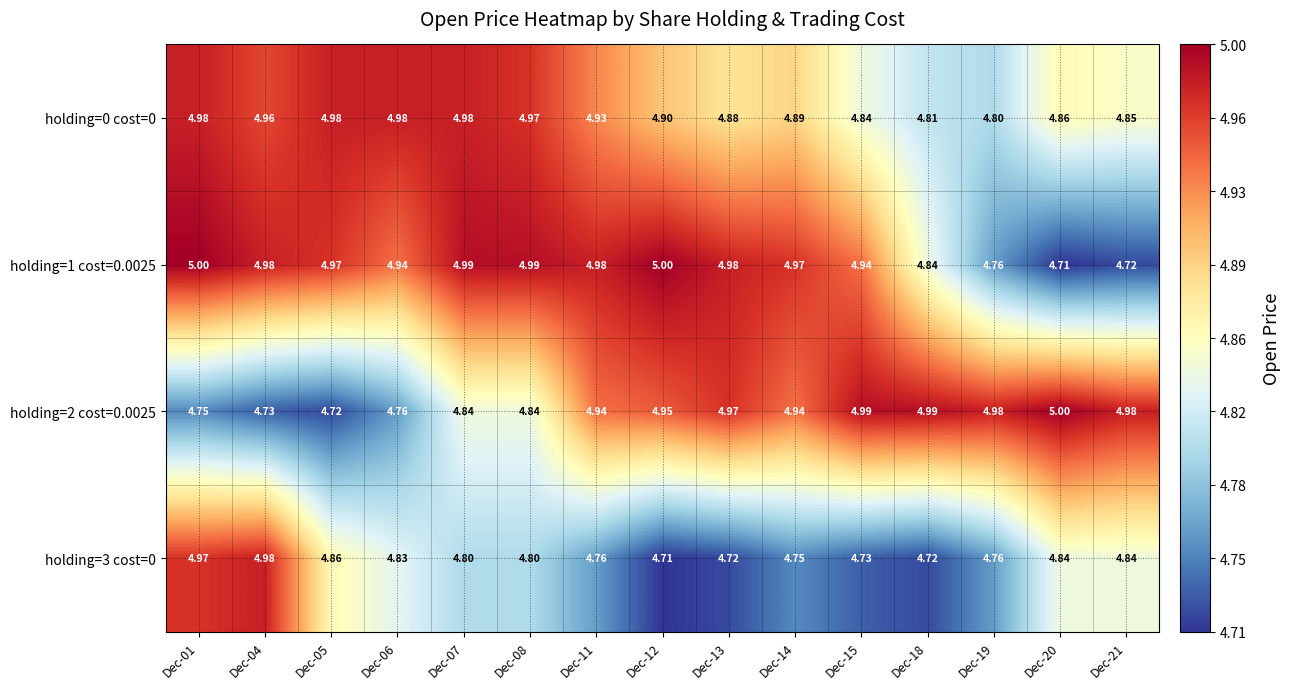

Is the value of holding=0 cost=0 at Dec-07 greater than the value of holding=2 cost=0.0025 at Dec-05?

Yes